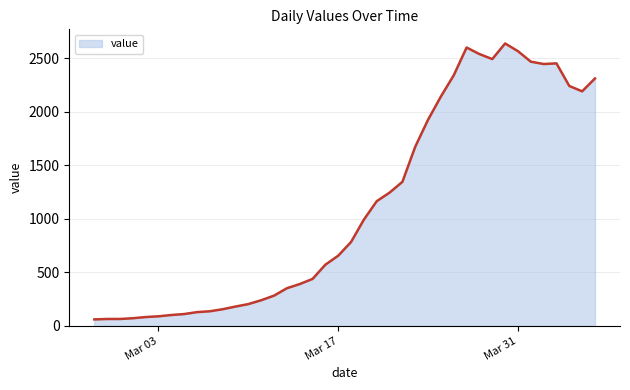

What is the difference between the maximum and minimum values?

2577